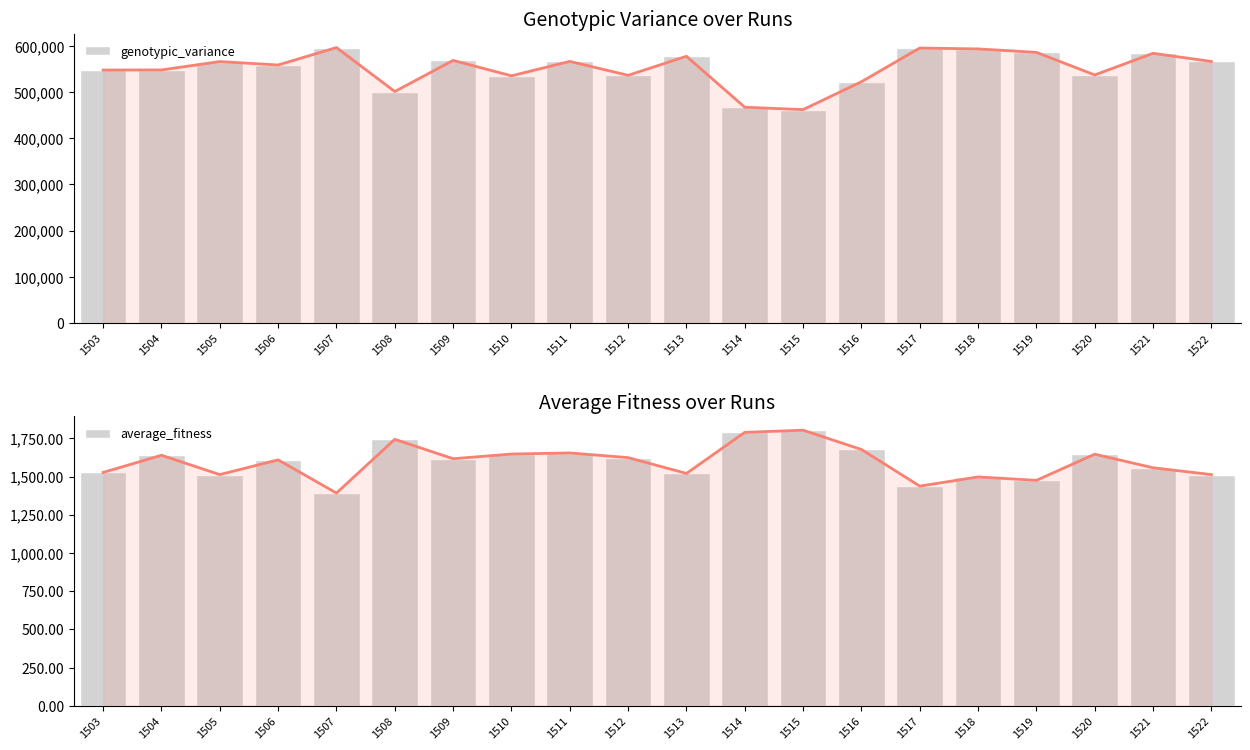

Which series has the widest spread of values?

genotypic_variance